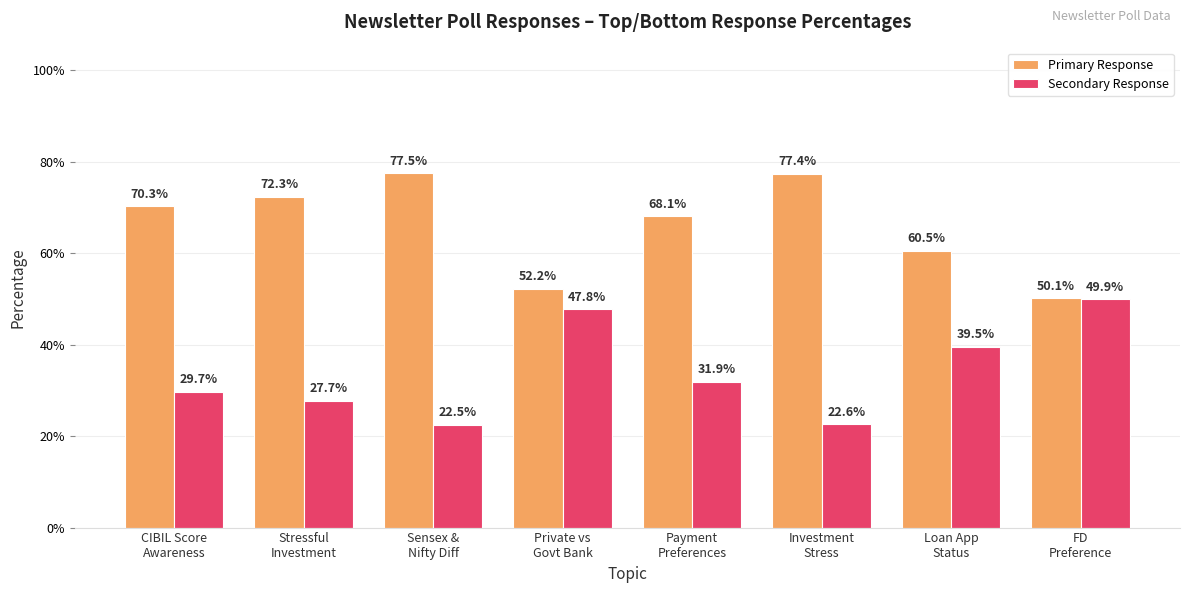

Are the bars horizontal?

No